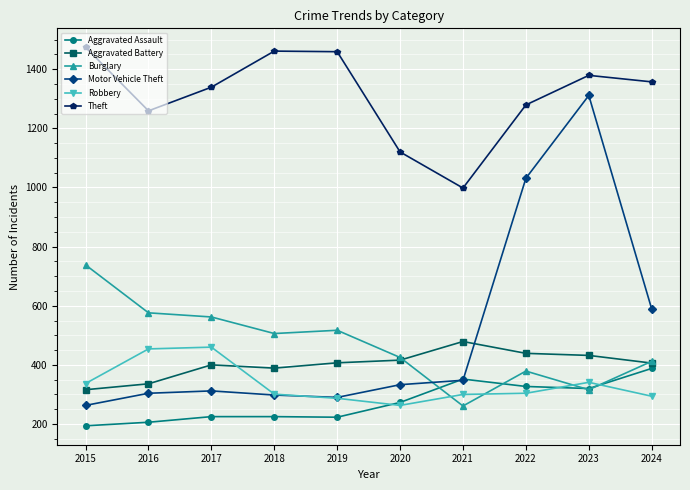

Between which two adjacent categories do Burglary and Aggravated Assault first intersect?

2020 and 2021